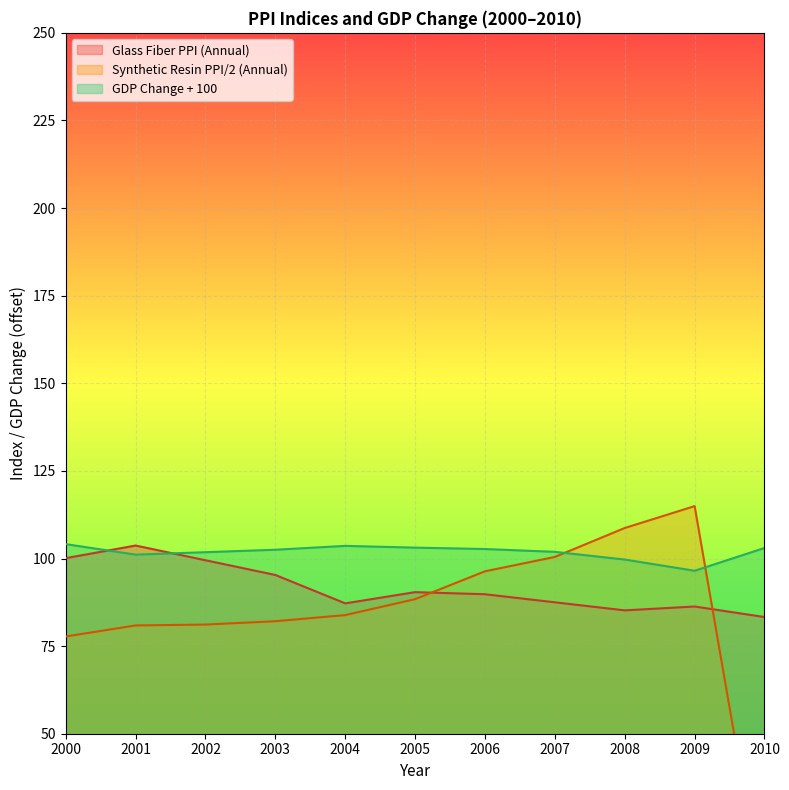

Which has a higher value, 2010 or 2008?

2008